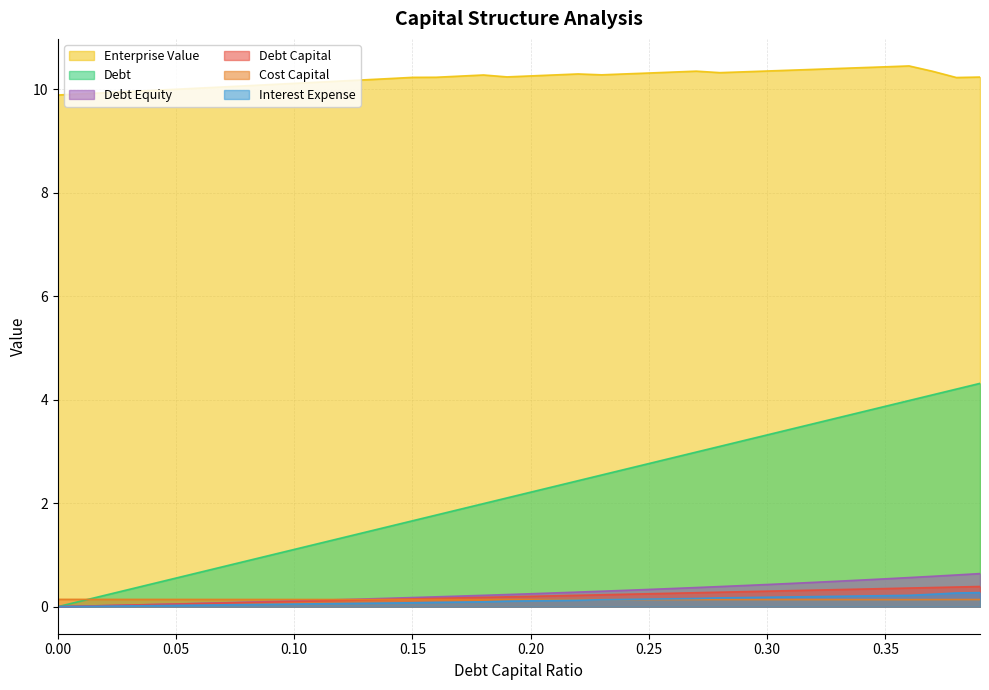

Rank the series by their maximum value, from highest to lowest.

Enterprise Value, Debt, Debt Equity, Debt Capital, Interest Expense, Cost Capital